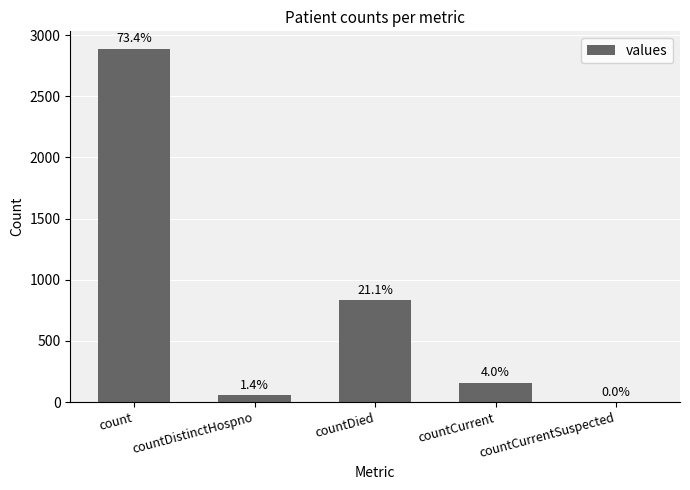

What is the difference between the second highest and minimum values?

831